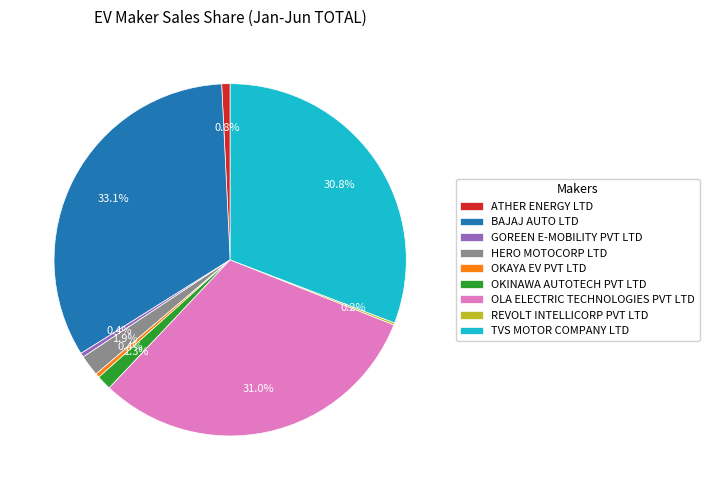

Does GOREEN E-MOBILITY PVT LTD account for over 50% of the chart?

No